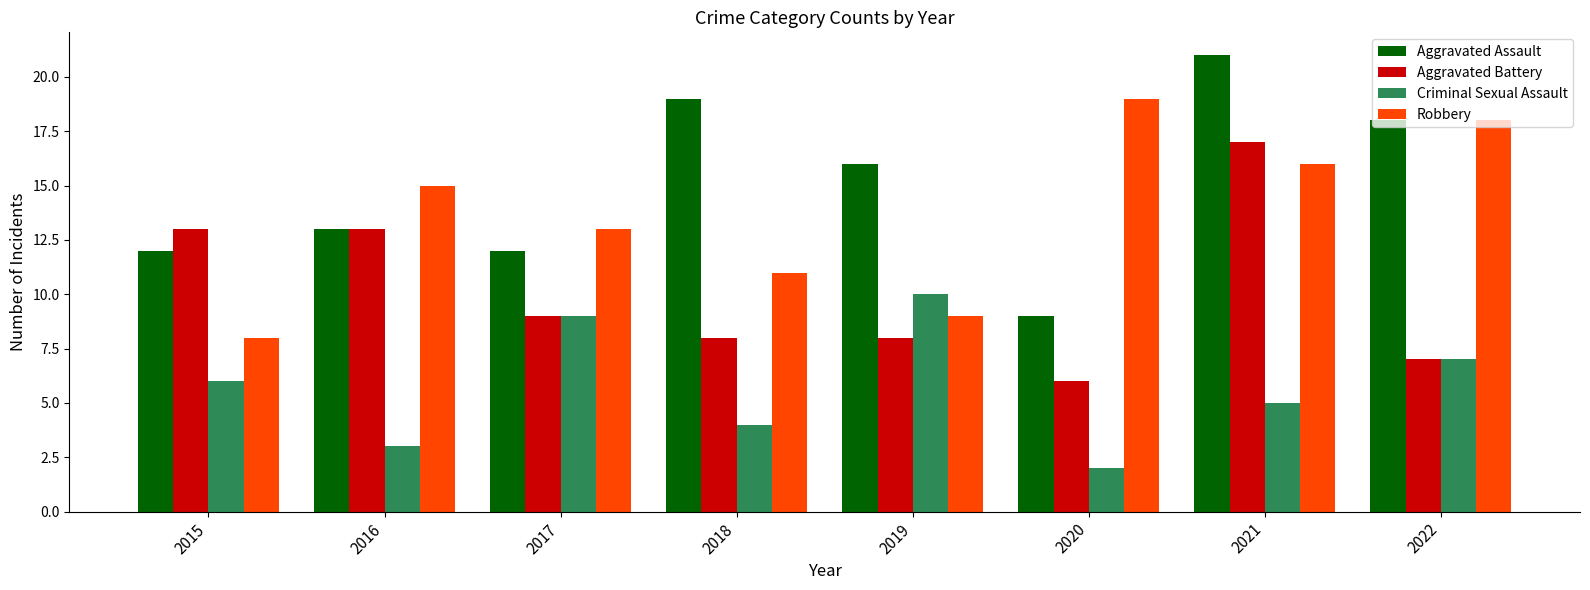

Is the value of Aggravated Battery at 2021 greater than the value of Aggravated Assault at 2015?

Yes